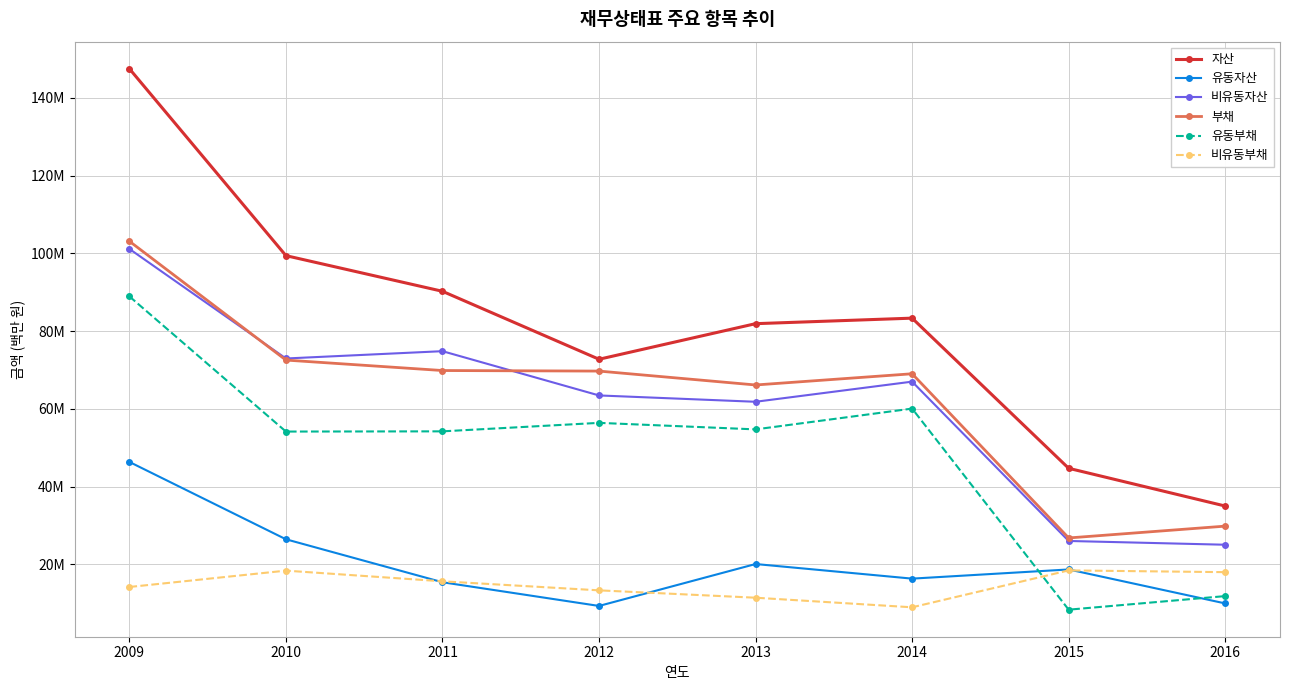

At how many categories does at least one series exceed 30011240?

8